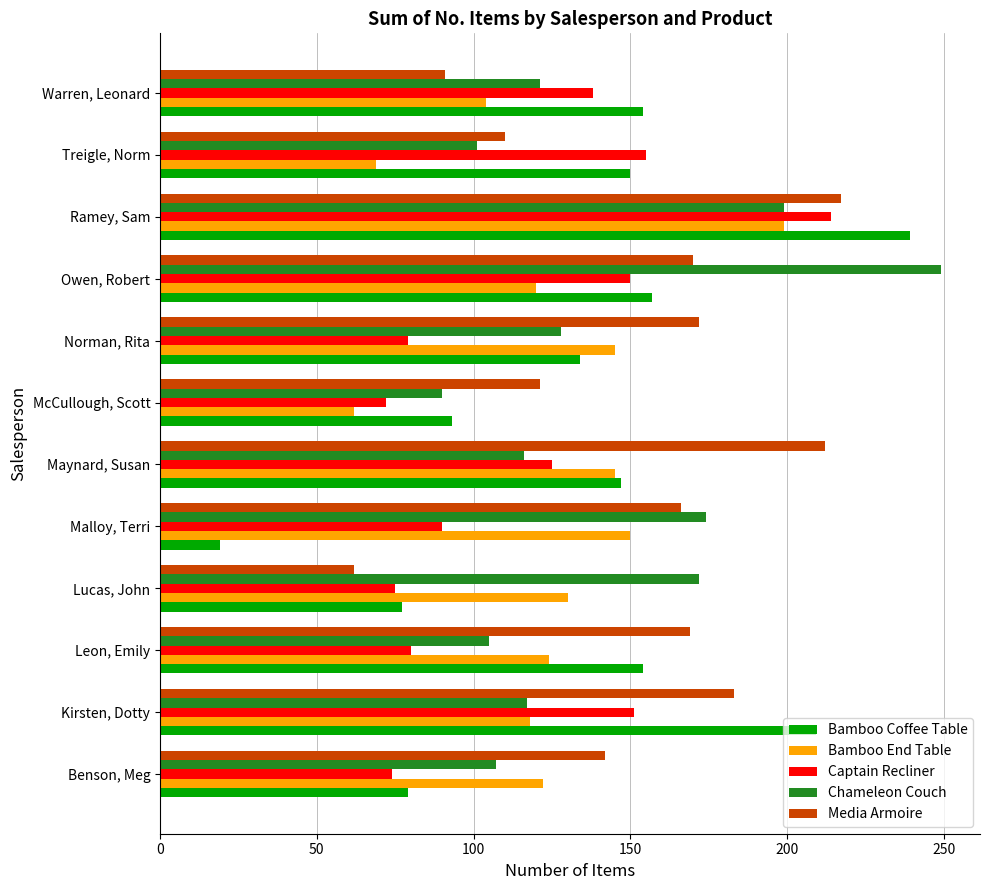

Is it true that Captain Recliner equals 90 at Malloy, Terri?

True